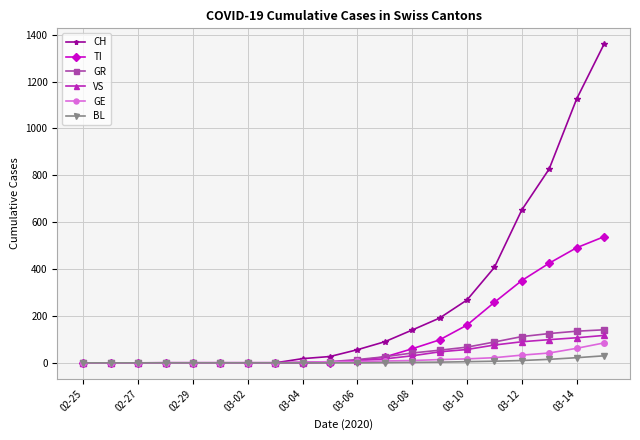

Count the number of data series in this chart.

6